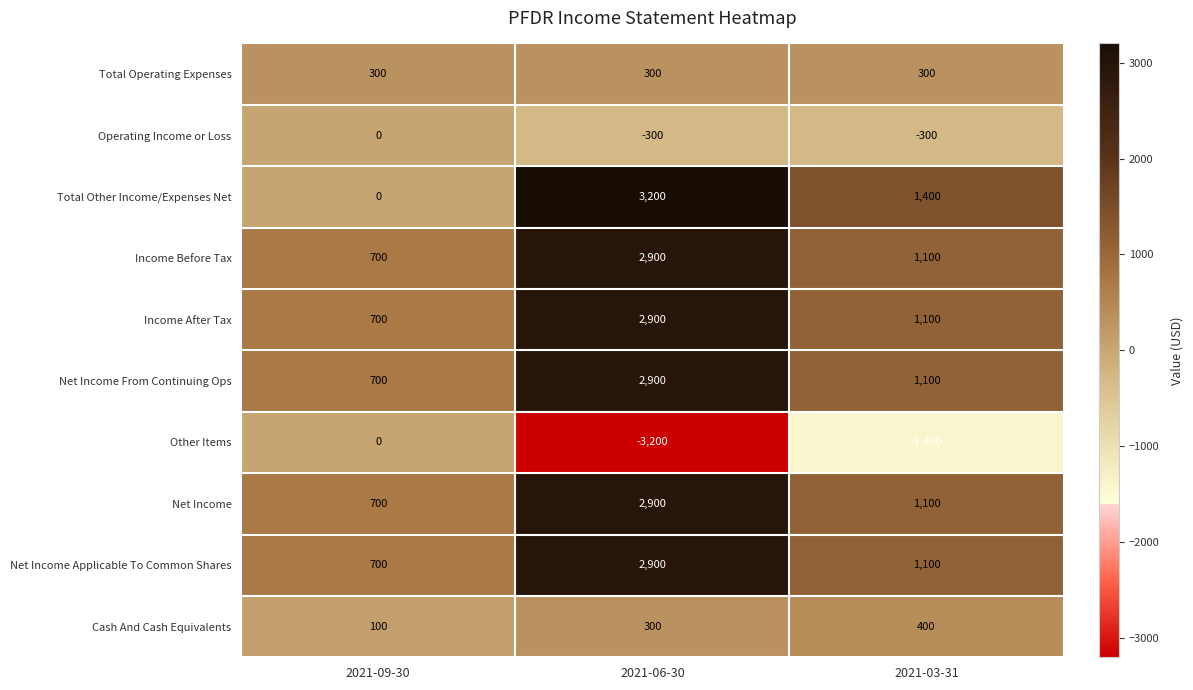

What is the difference between the maximum and minimum values in the Net Income From Continuing Ops series?

2200